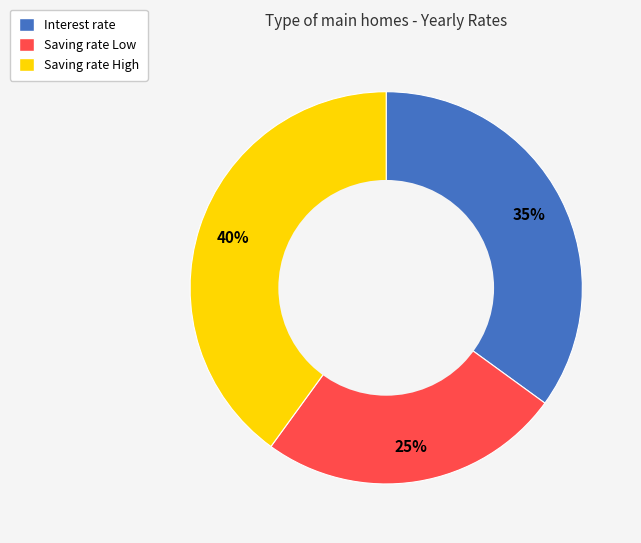

Rank the categories by value from highest to lowest.

Saving rate High, Interest rate, Saving rate Low